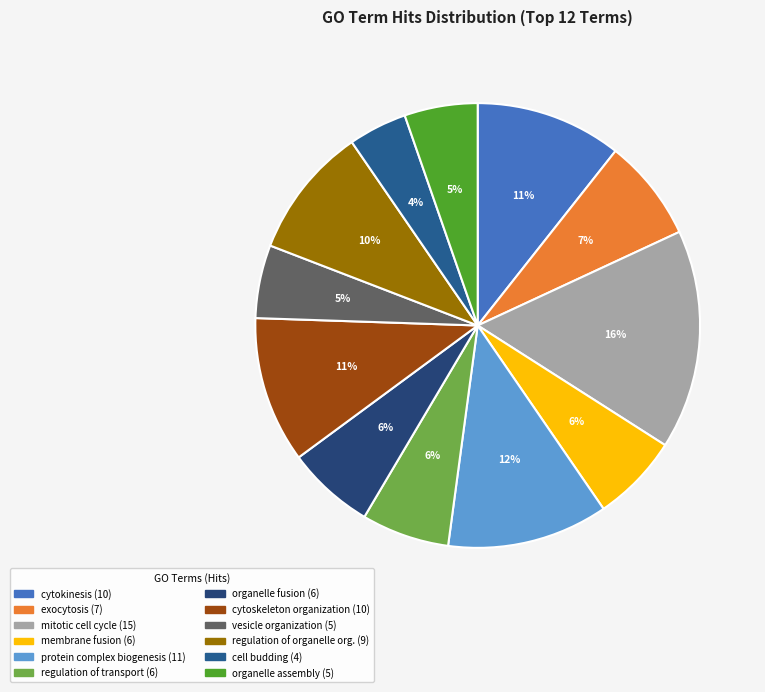

How many segments does this pie chart have?

12